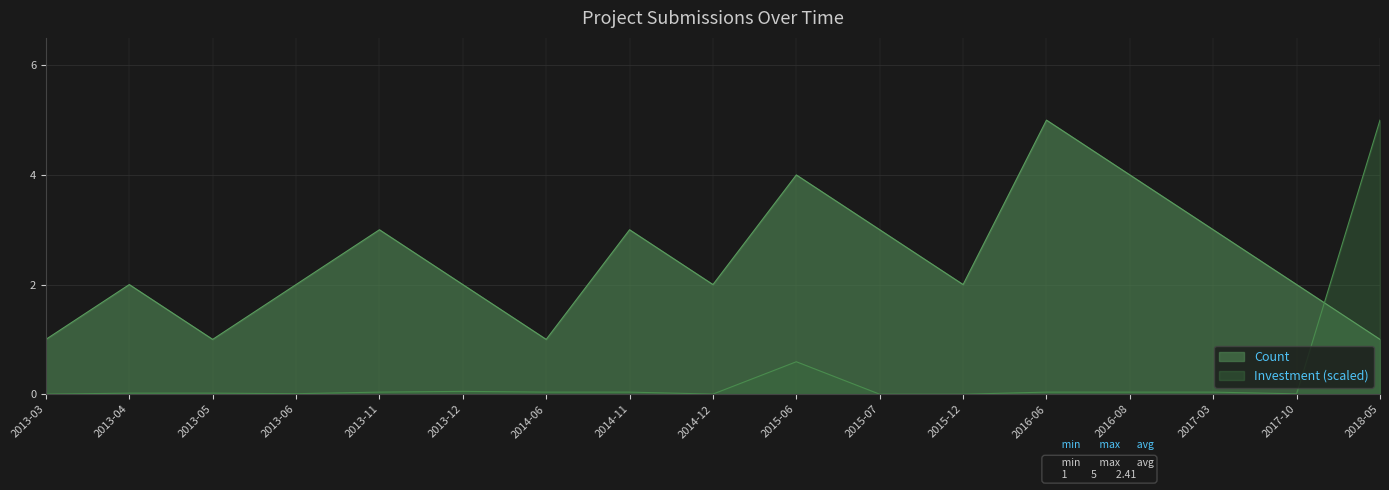

Which category has the lowest value across all series?

2015-12